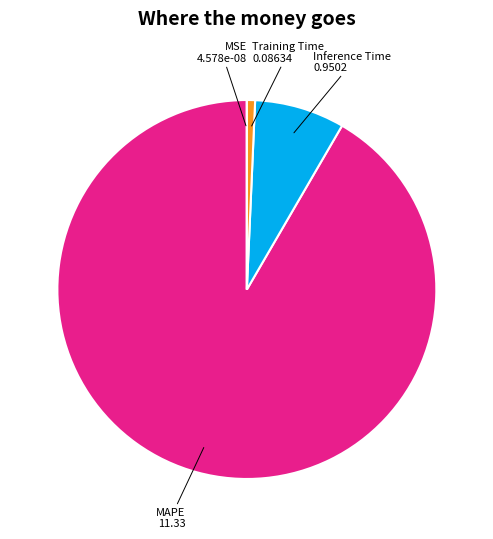

Is it true that Training Time is 1% of the pie?

True